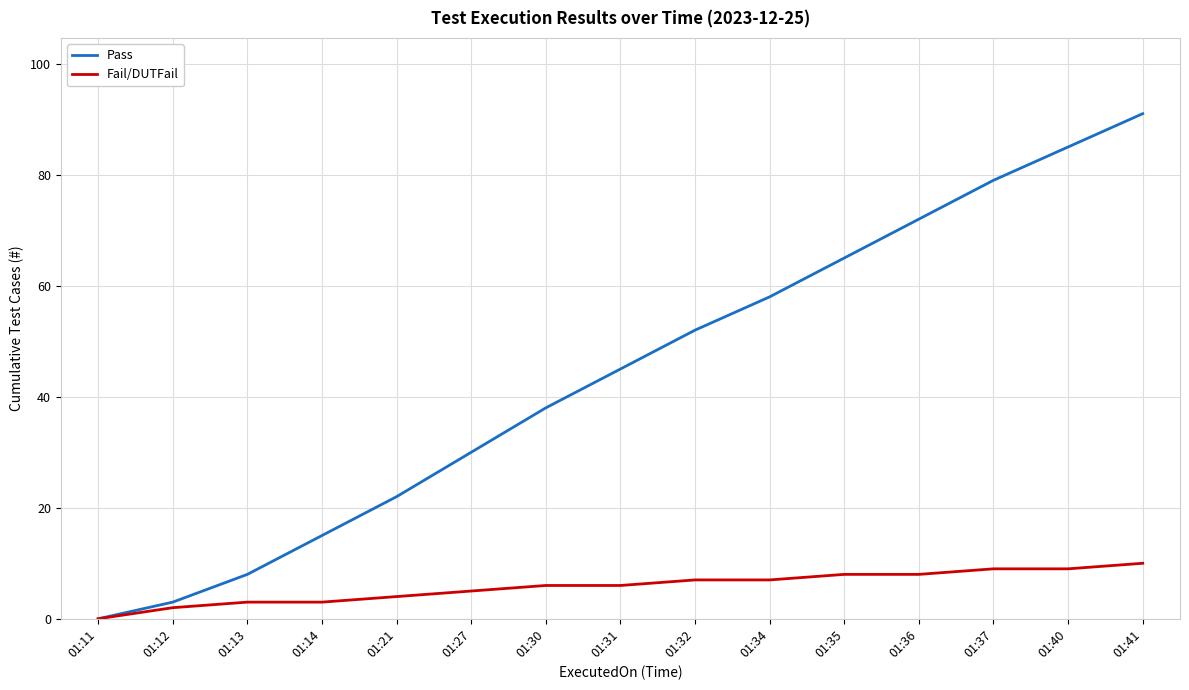

Read the Fail/DUTFail value at 01:14, to the nearest 5.

5